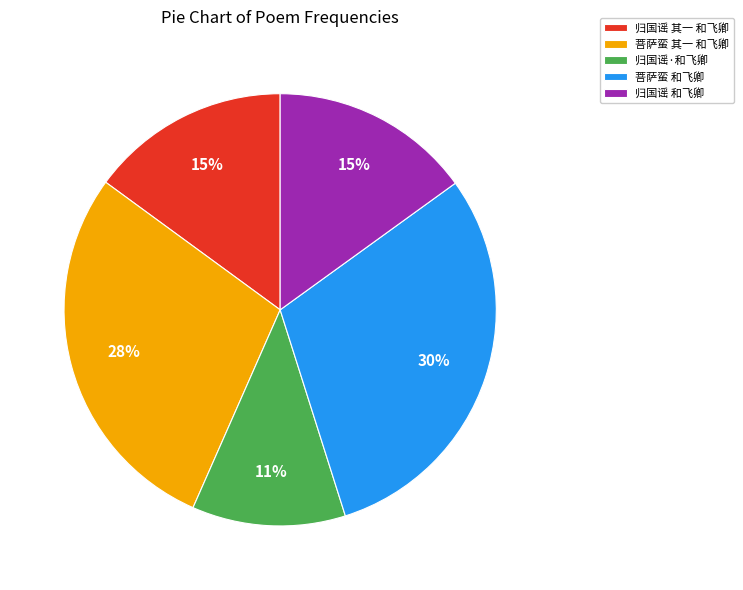

Do 归国谣·和飞卿 and 归国谣 其一 和飞卿 together represent more than half of the pie?

No